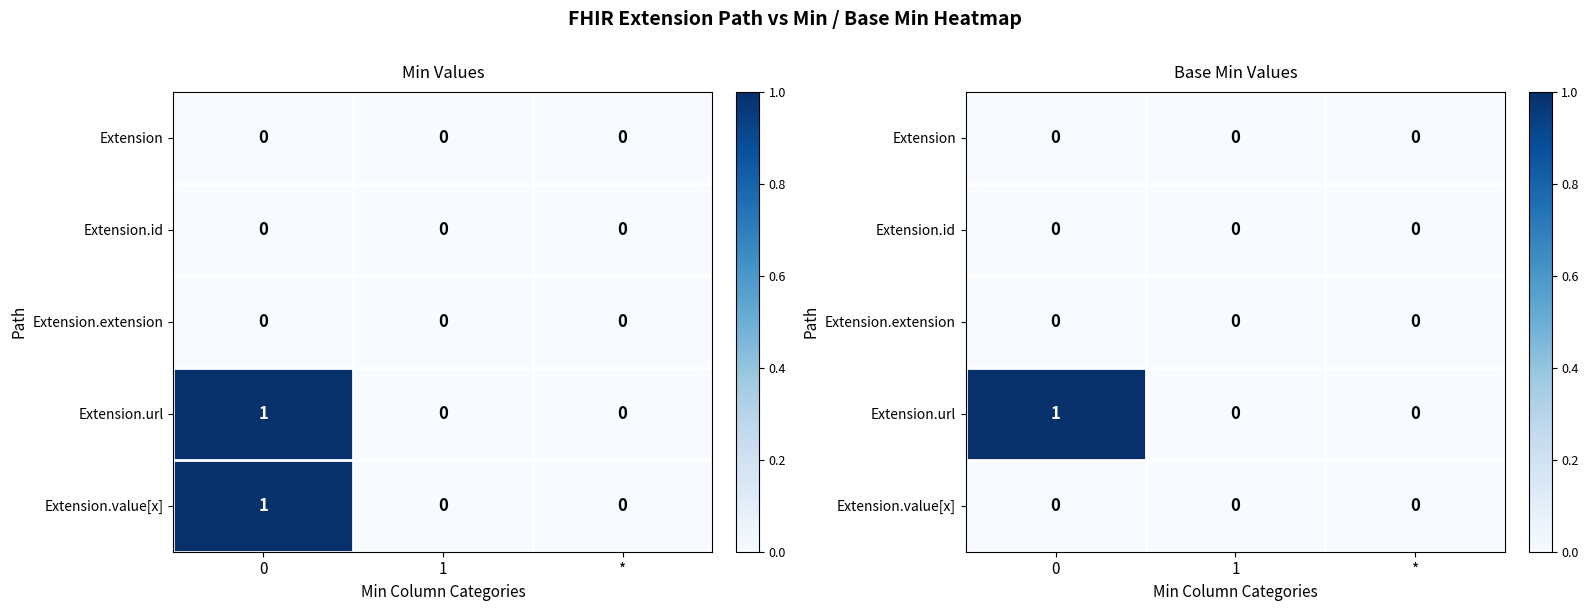

Rank the series at 0 from highest to lowest value.

Extension.url, Extension, Extension.id, Extension.extension, Extension.value[x]